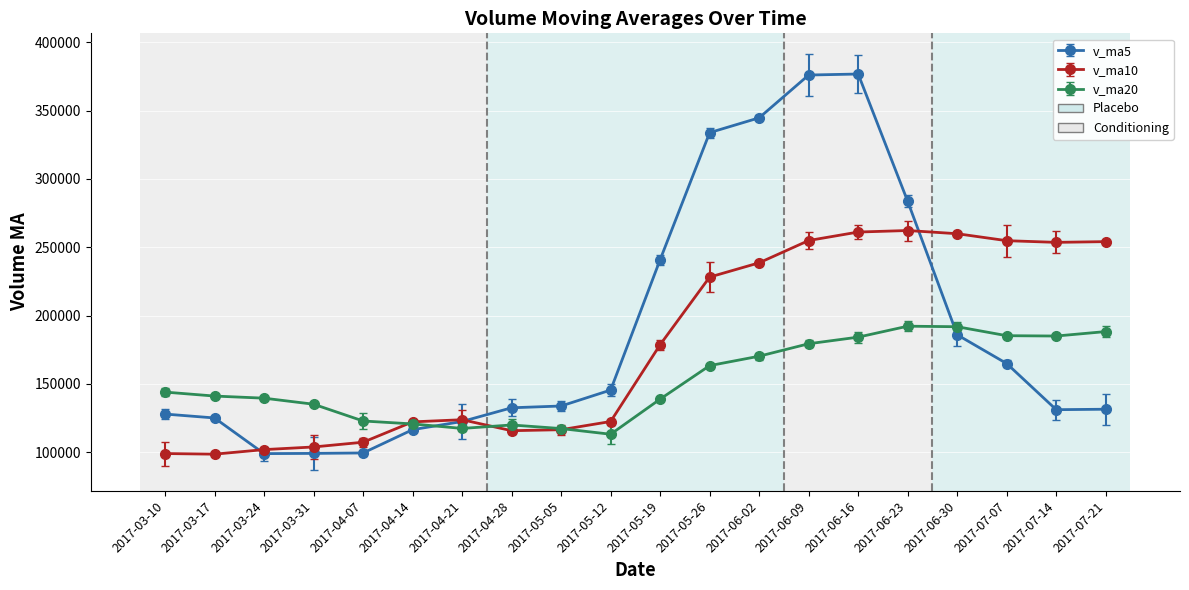

How many categories are shown in the chart?

20